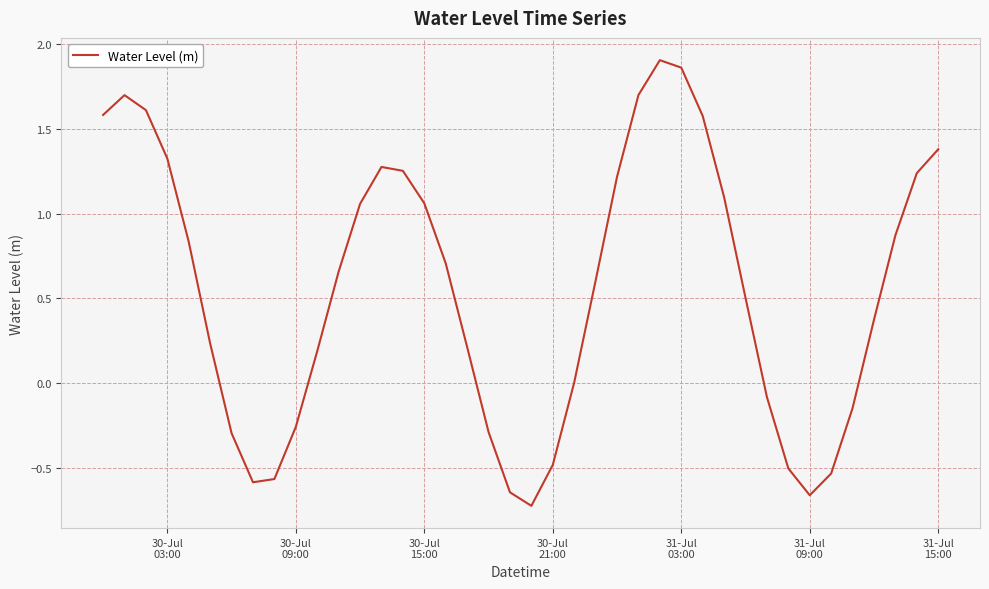

What is the difference between the maximum and minimum values?

2.6